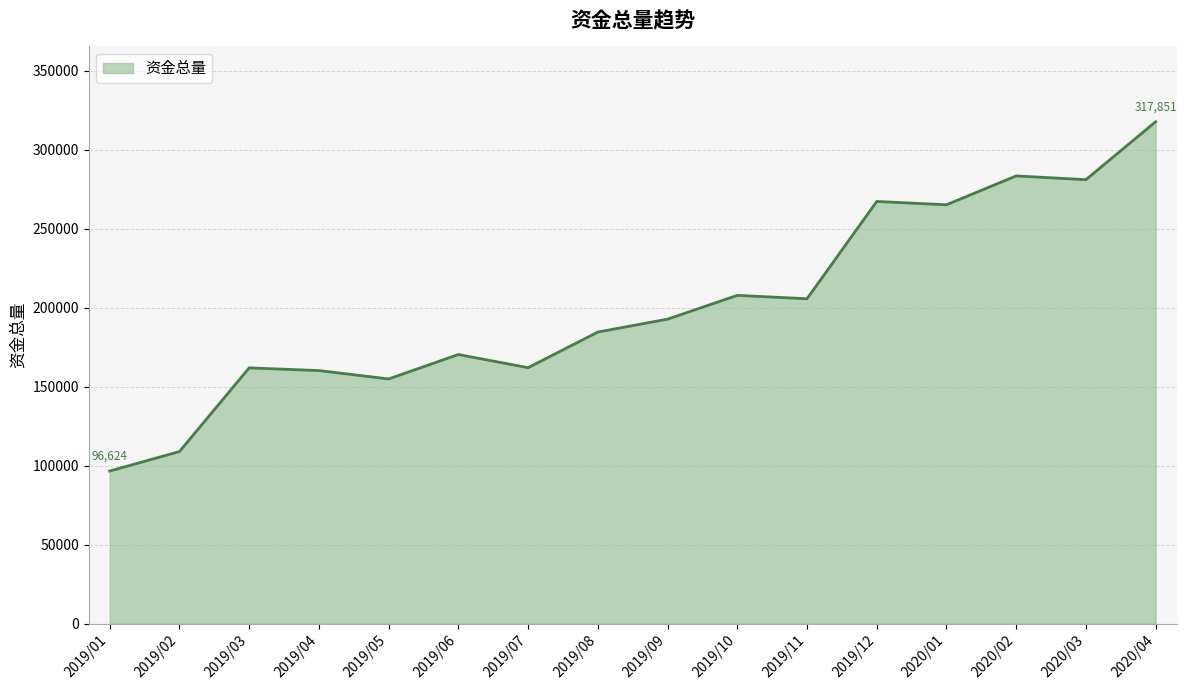

Which category has the lowest value across all series?

2019/01